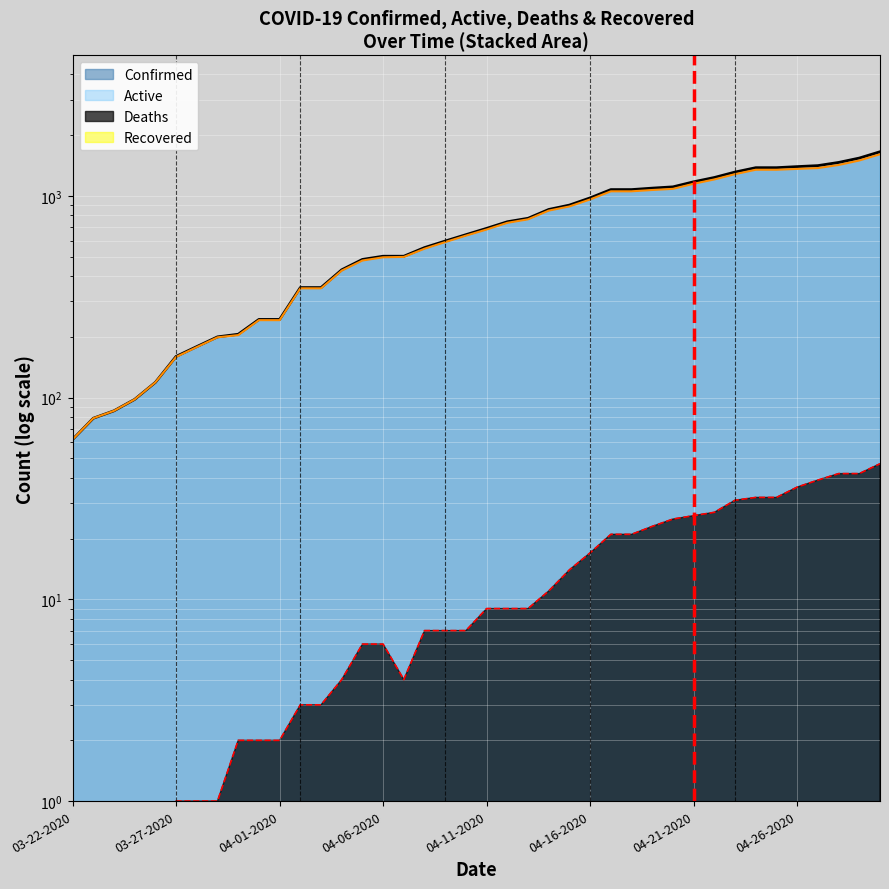

What is the minimum value for Active?

62